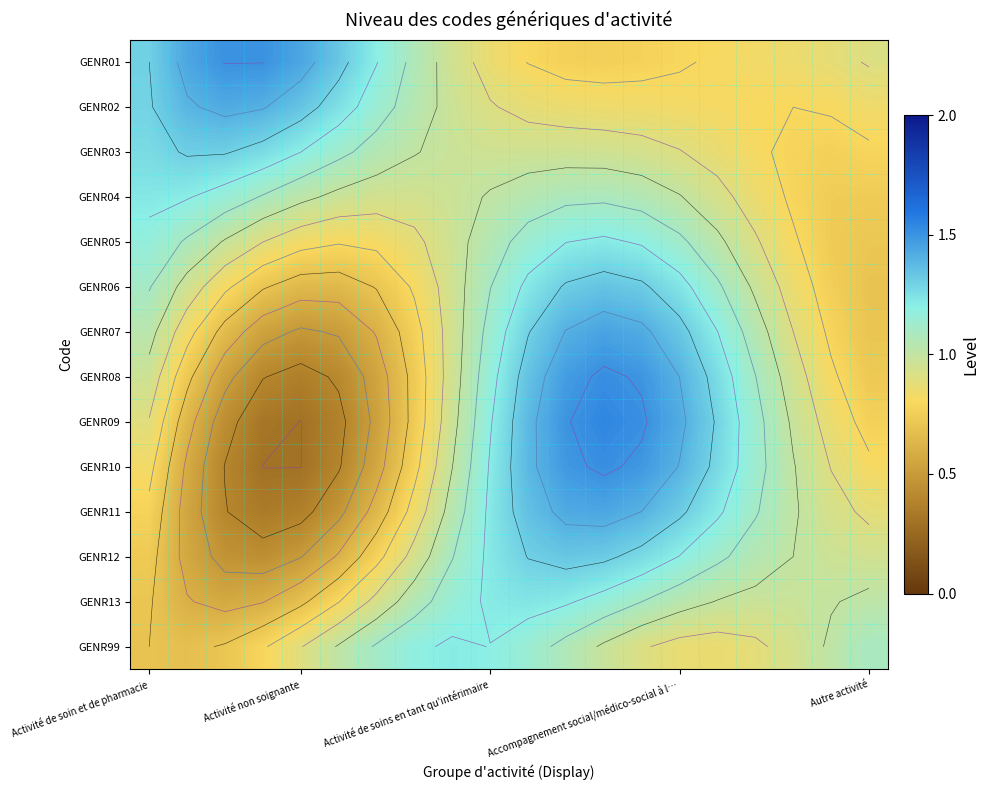

What is the total value across all series at 7?

12.8